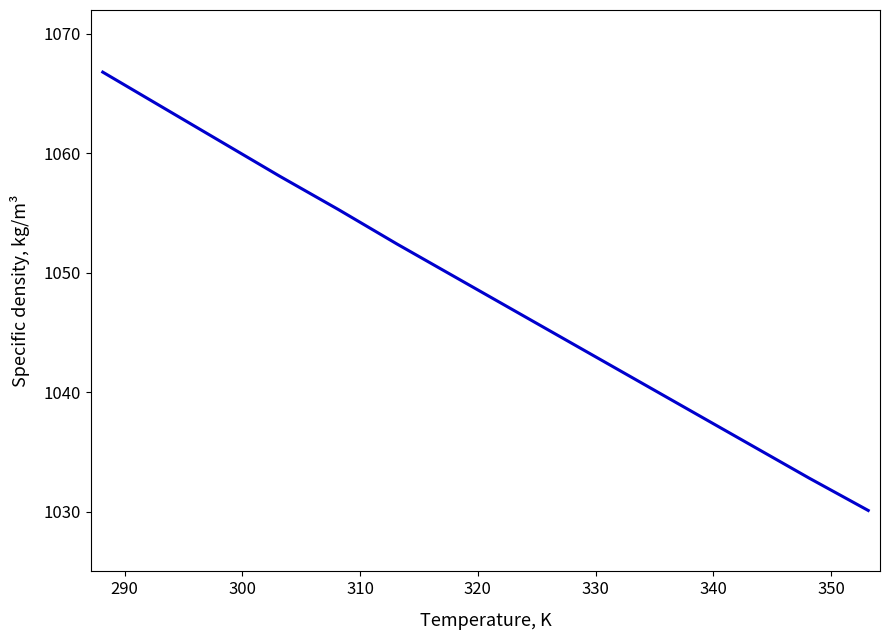

What is the greatest value displayed?

1066.8